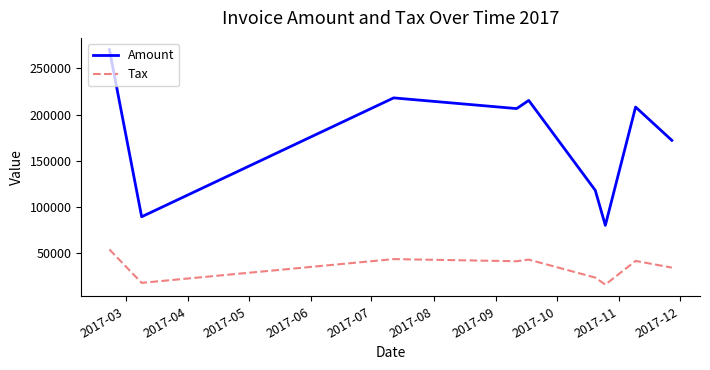

Does the chart display data point markers on the line(s)?

No